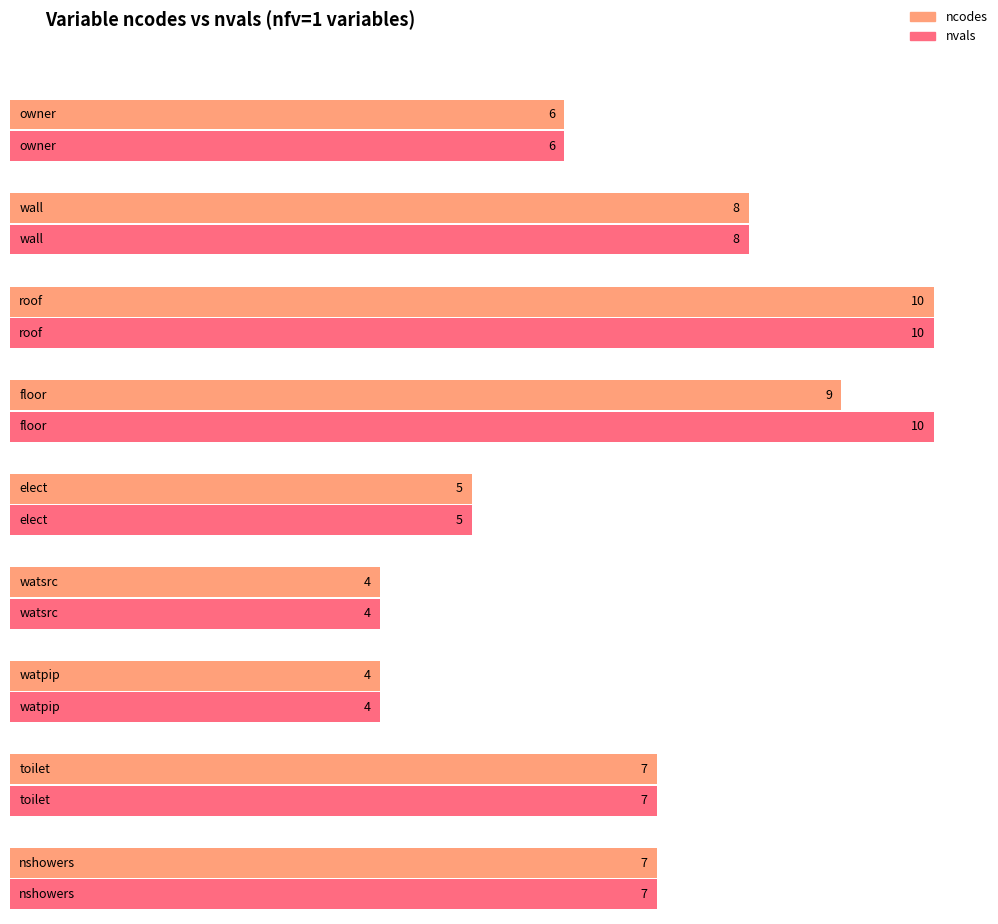

The value of nvals at region is 6. True or false?

False